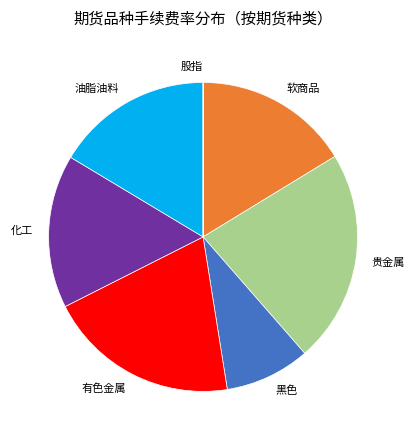

What is the largest slice in the pie chart?

贵金属